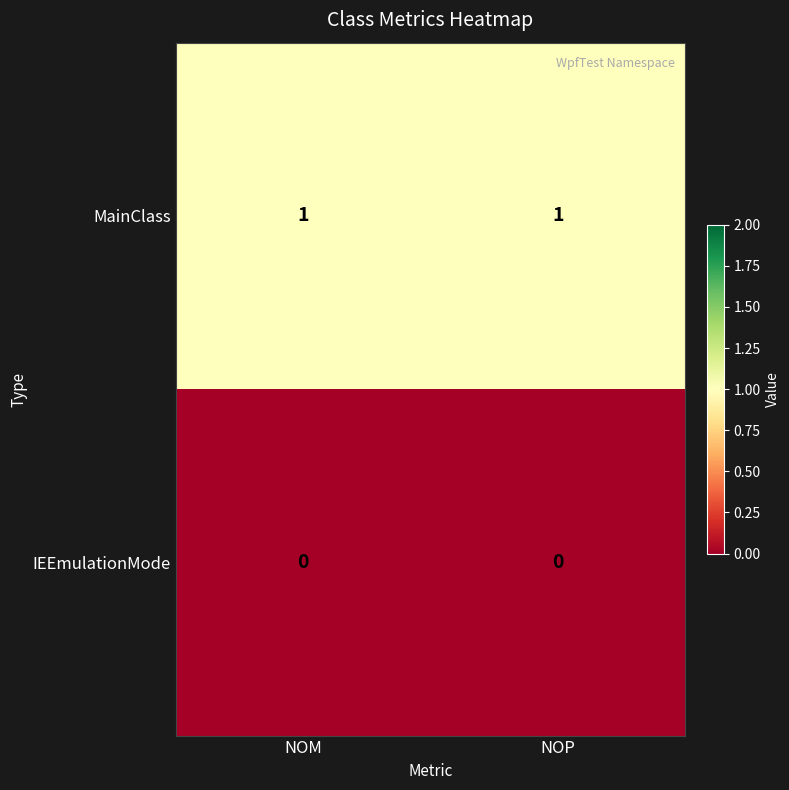

How many distinct data groups are displayed?

2